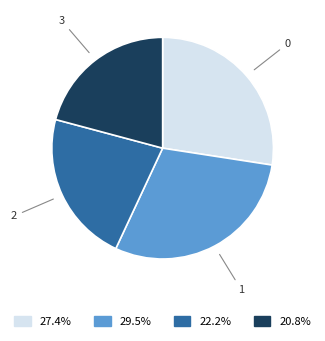

Is it true that 0 is 27% of the pie?

True